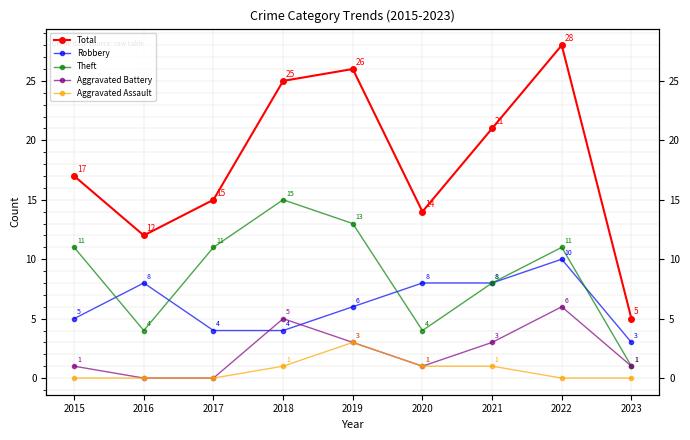

What is the total value across all series at 2015?

34